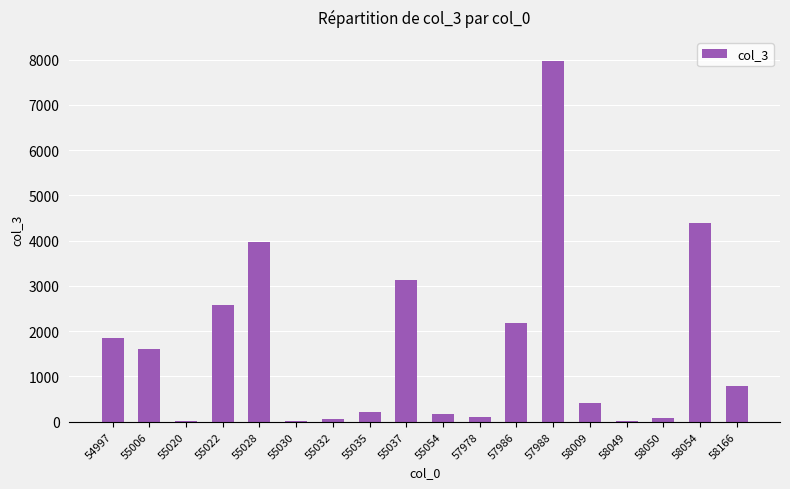

What is the change in value from 58049 to 58166?

+760